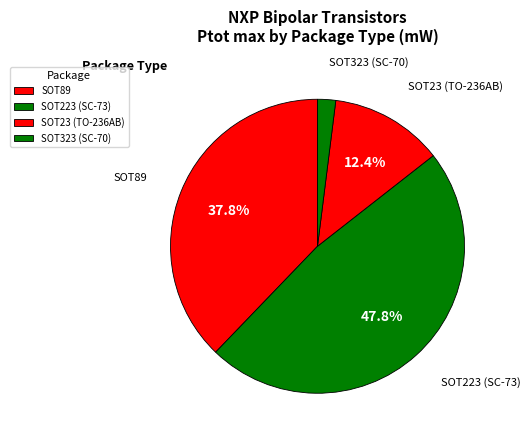

What is the smallest slice in the pie chart?

SOT323 (SC-70)